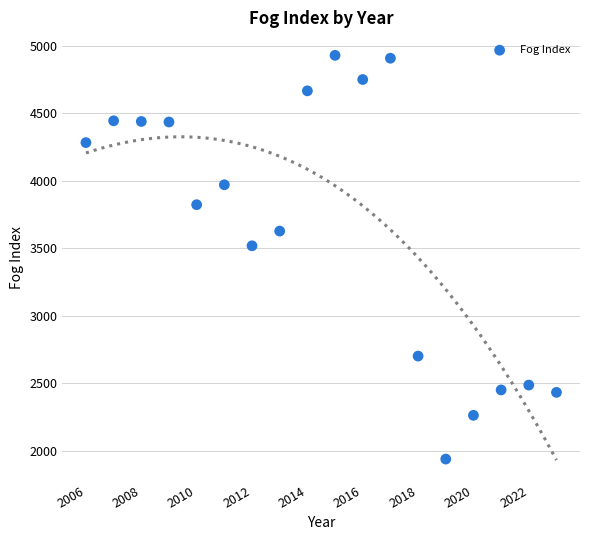

What is the range of Y values (max minus min)?

2993.3